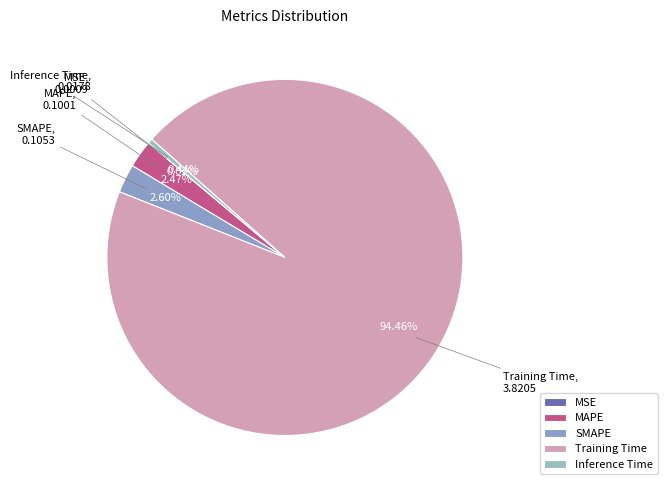

To the nearest percent, what portion does MAPE represent?

2%